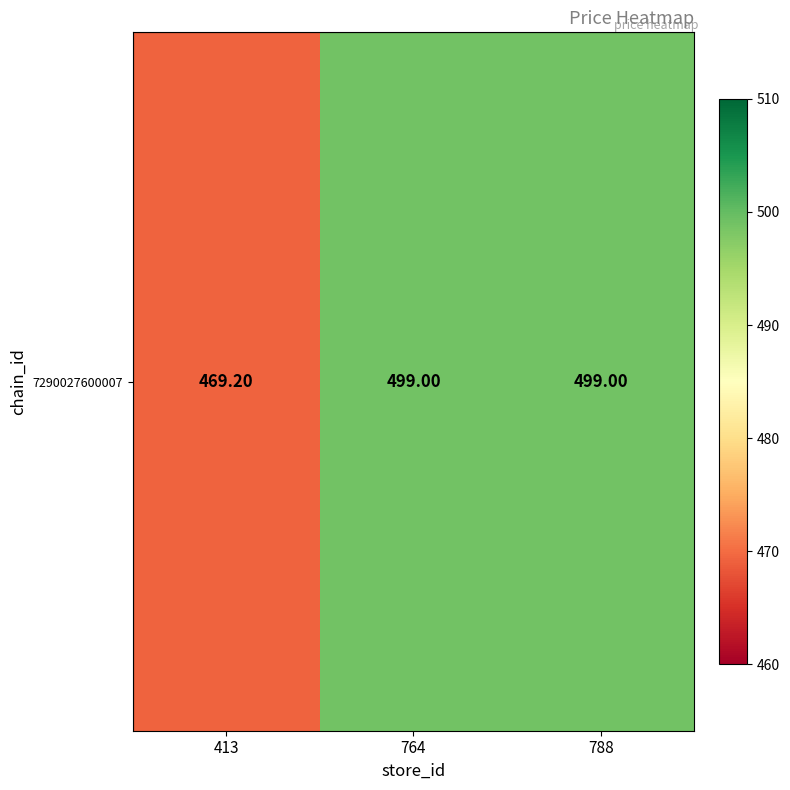

Which label corresponds to the smallest value in the chart?

413